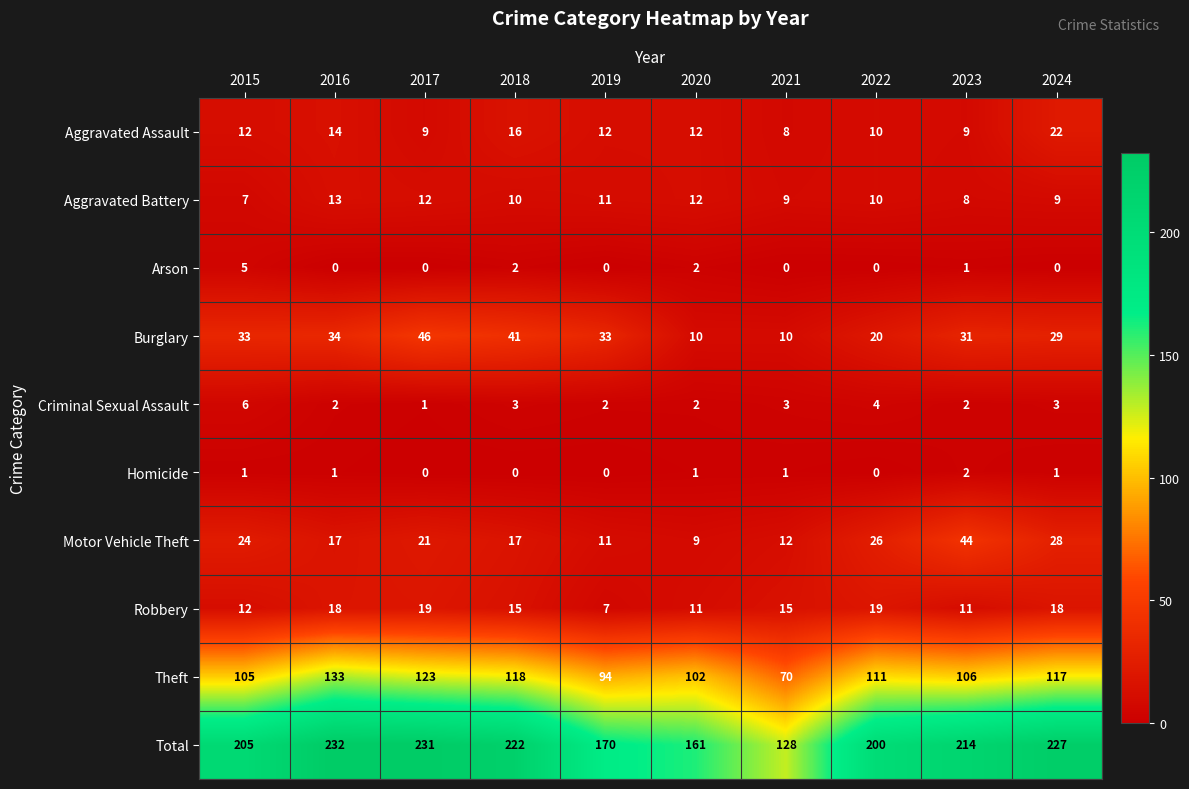

True or false: Total has a value of 200 at 2022.

True